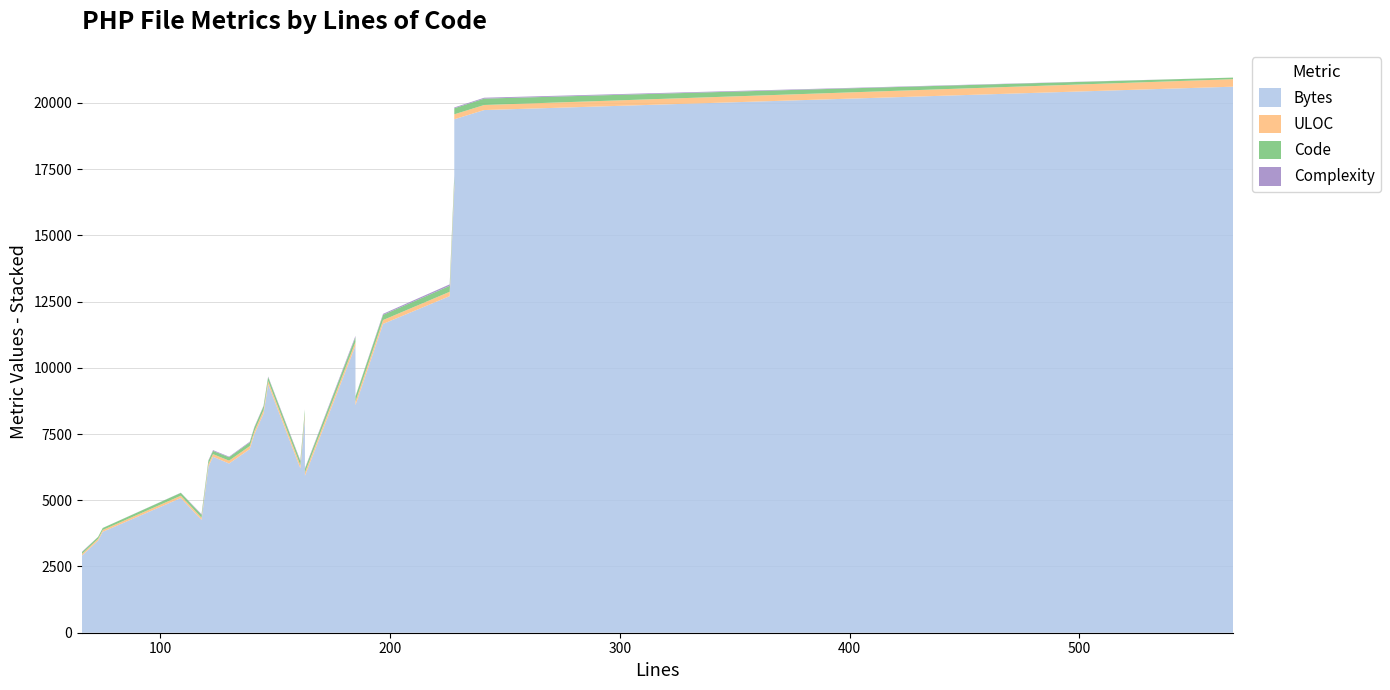

Reading left to right, transcribe all the data shown in this chart.

Bytes: 2913	3478	3808	3808	5084	4260	6267	6642	6642	6387	6931	7492	8272	9376	6206	8119	5923	10832	8588	11656	12705	16807	19380	19728	19728	20610
ULOC: 63	67	69	69	87	82	102	99	99	108	114	115	130	124	121	138	121	140	143	145	164	183	187	190	190	283
Code: 65	73	75	75	108	106	121	121	121	130	138	140	145	147	146	162	139	183	183	196	224	225	228	241	241	60
Complexity: 18	2	2	2	6	26	18	30	30	21	28	24	21	24	32	5	26	50	13	39	56	41	31	34	34	0